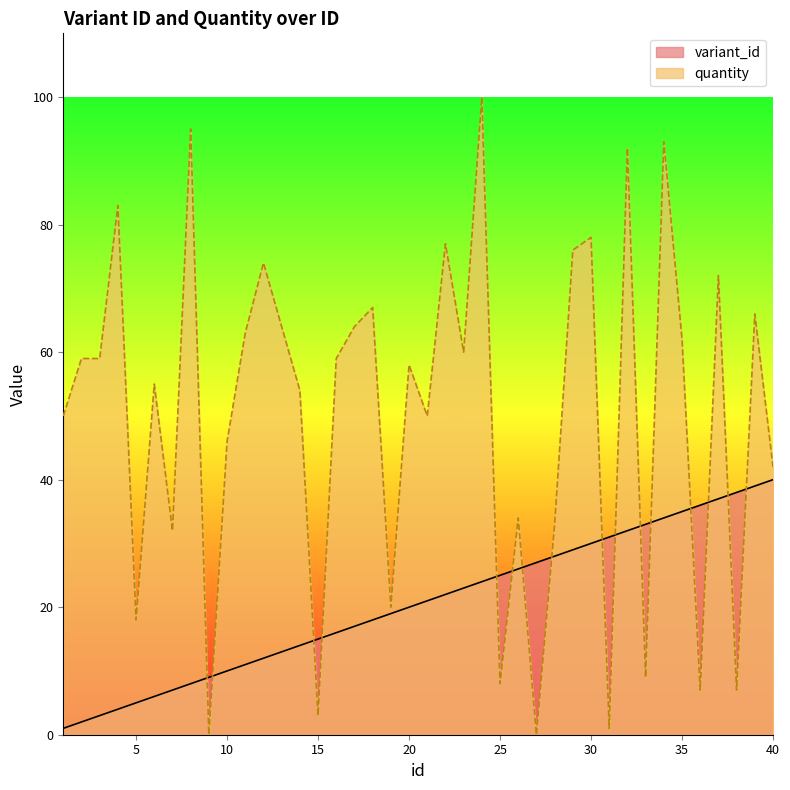

Which series changed the most between 2 and 13?

variant_id